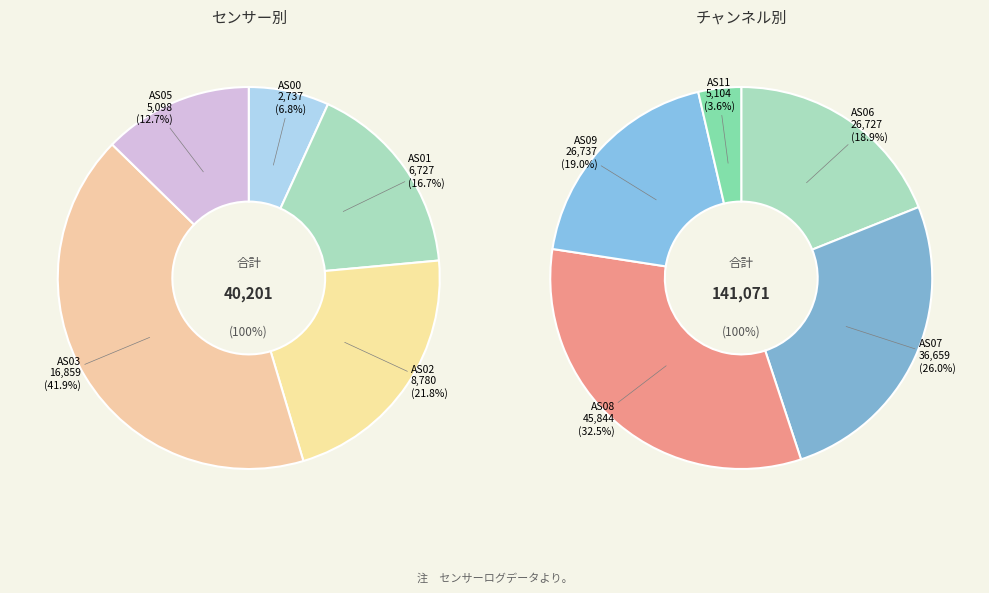

Which slice is the smallest?

AS00